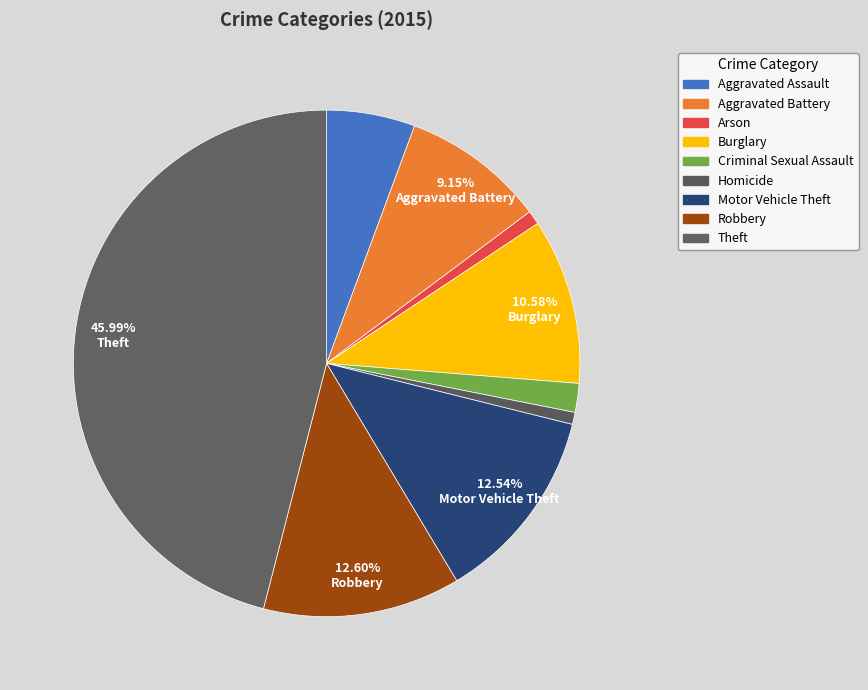

Does Homicide account for over 50% of the chart?

No